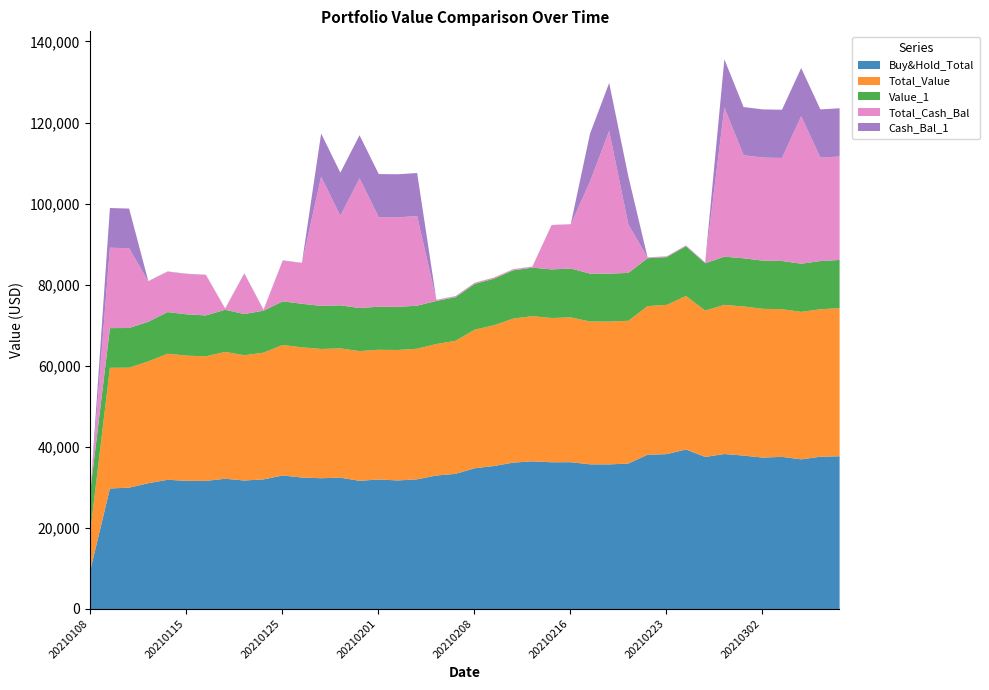

How many categories are shown in the chart?

40